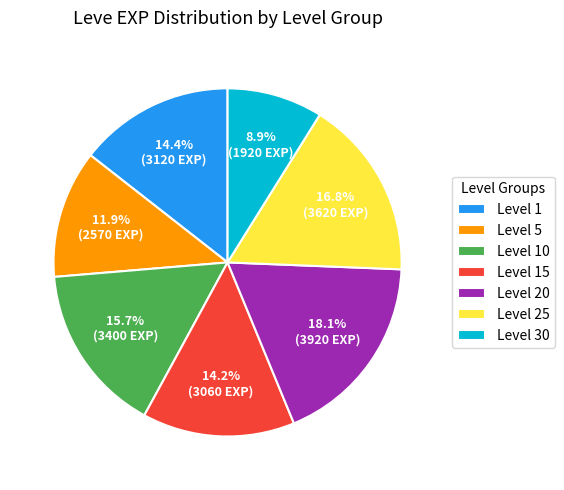

What percentage is NOT represented by Level 30?

91.1%